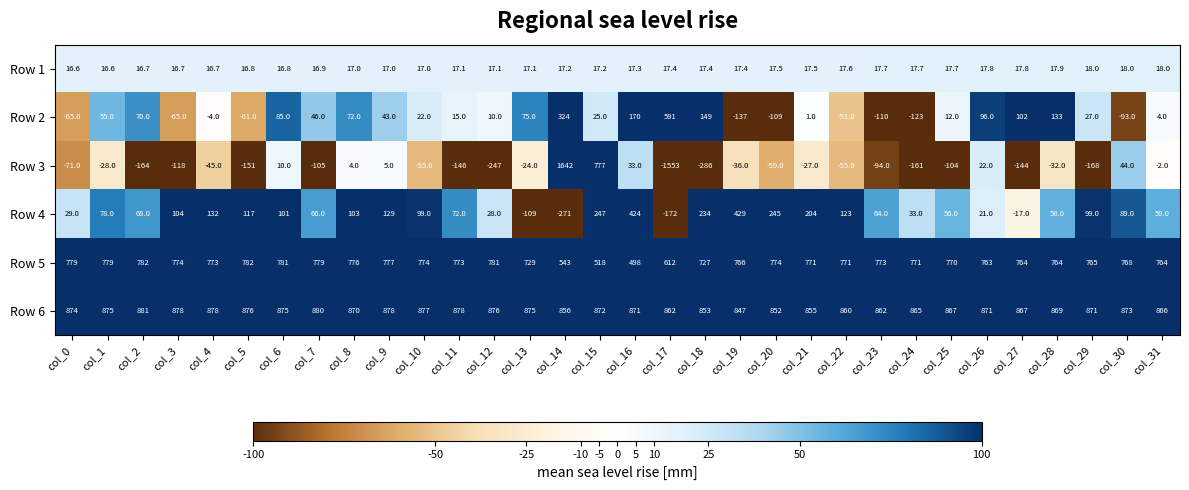

What is the difference between the second highest and second lowest values in the Row 2 series?

447.0